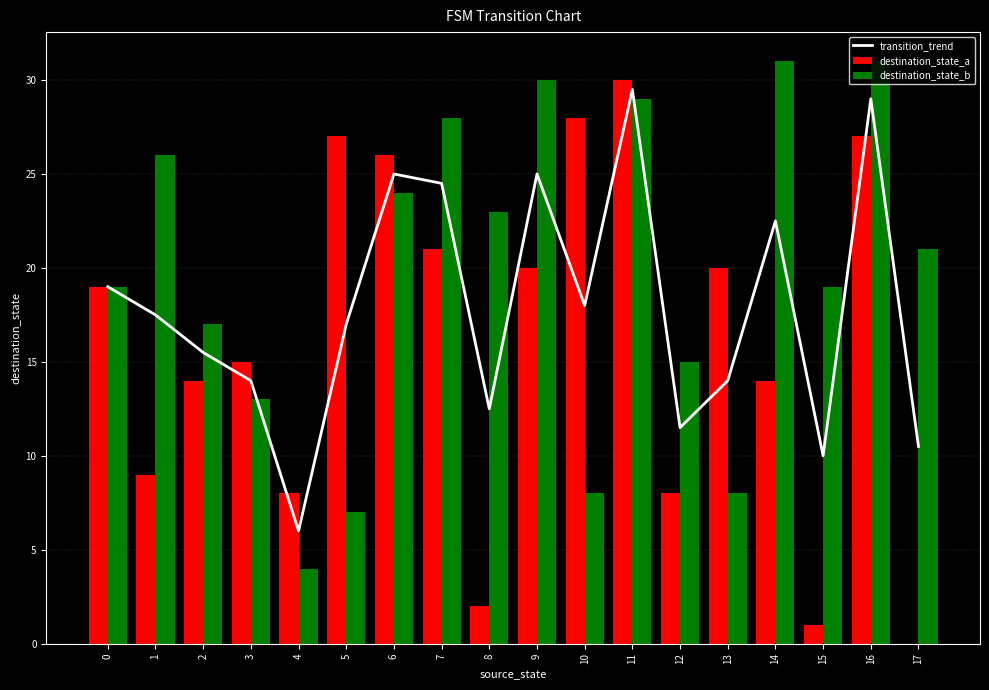

Rank the series by their maximum value, from lowest to highest.

transition_trend, destination_state_a, destination_state_b